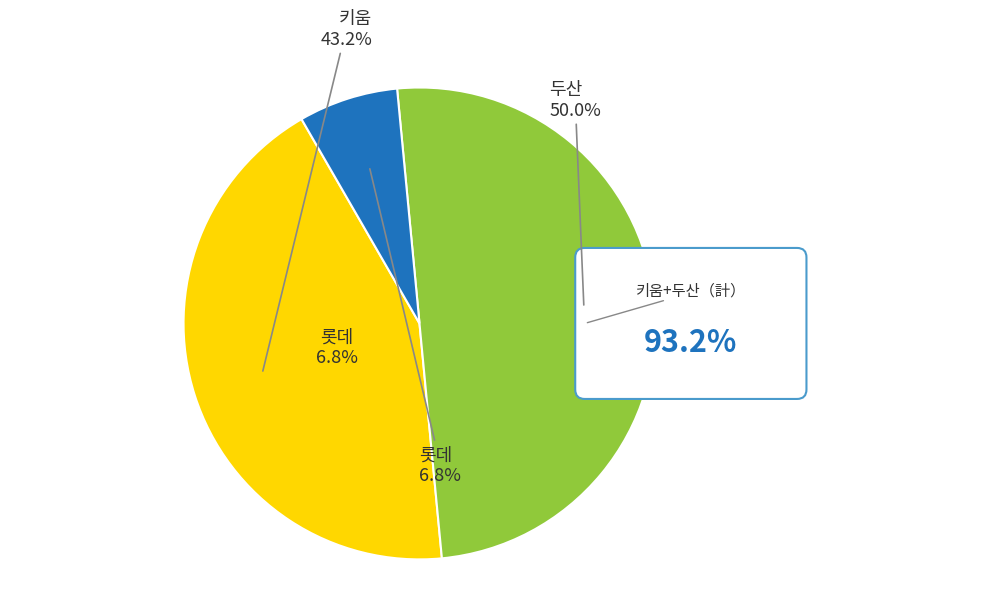

Is there any slice that represents more than half of the pie?

No